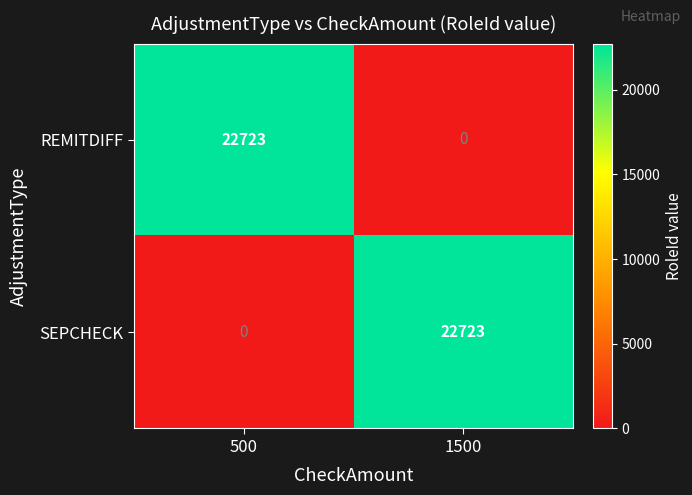

What is the sum of the SEPCHECK values at 500 and 1500?

22723